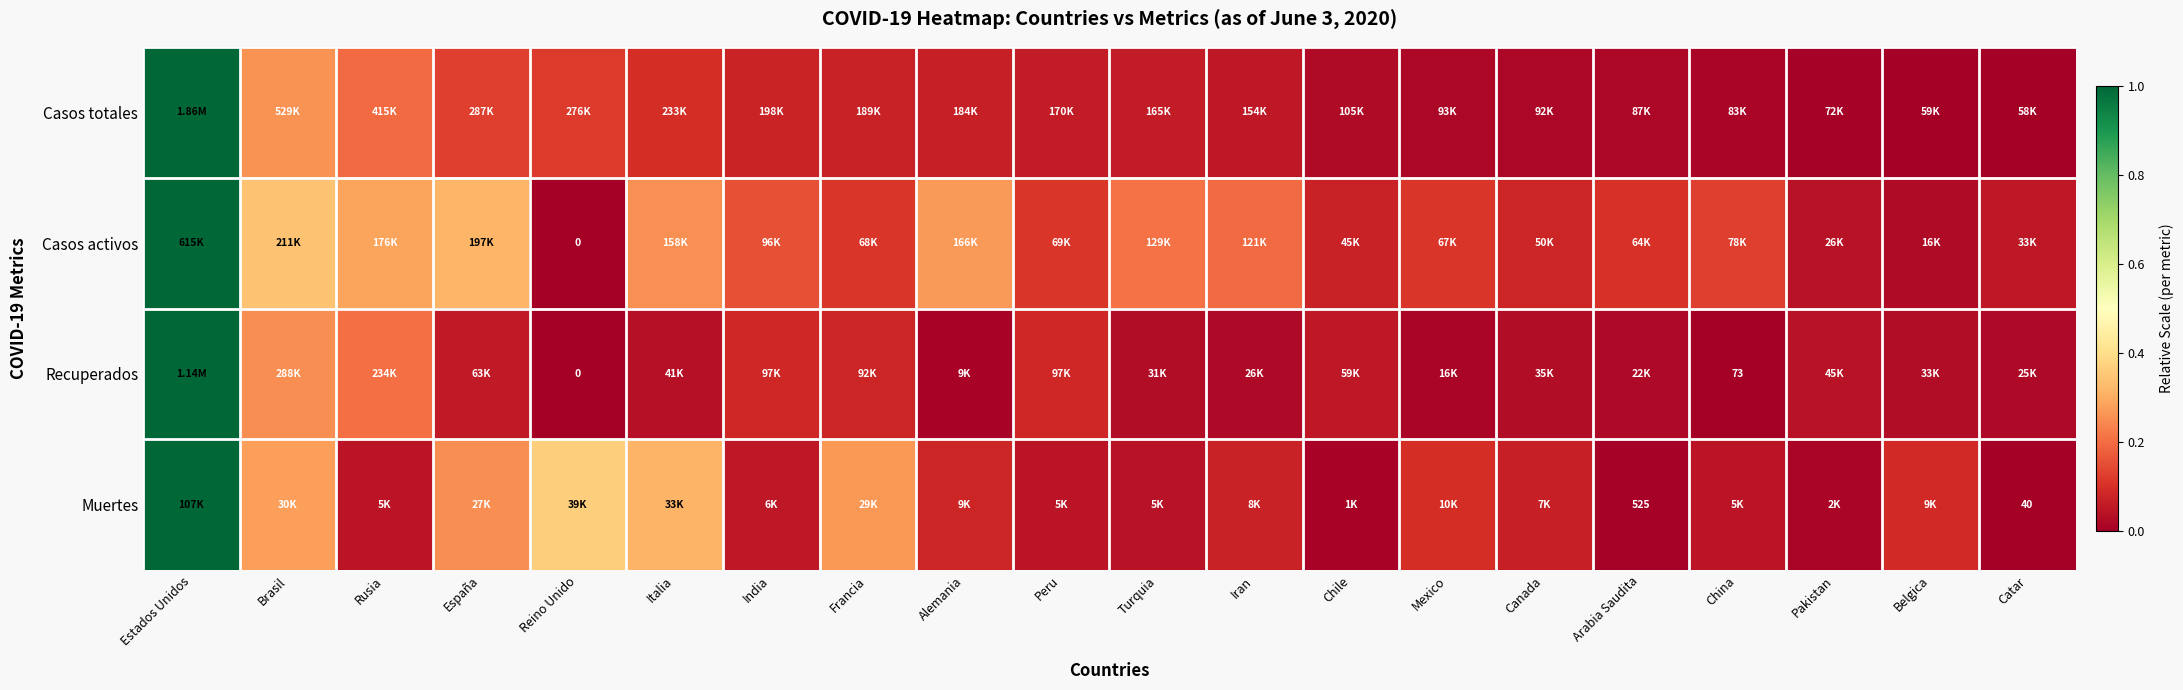

Where is Recuperados nearest to the value 0?

Reino Unido